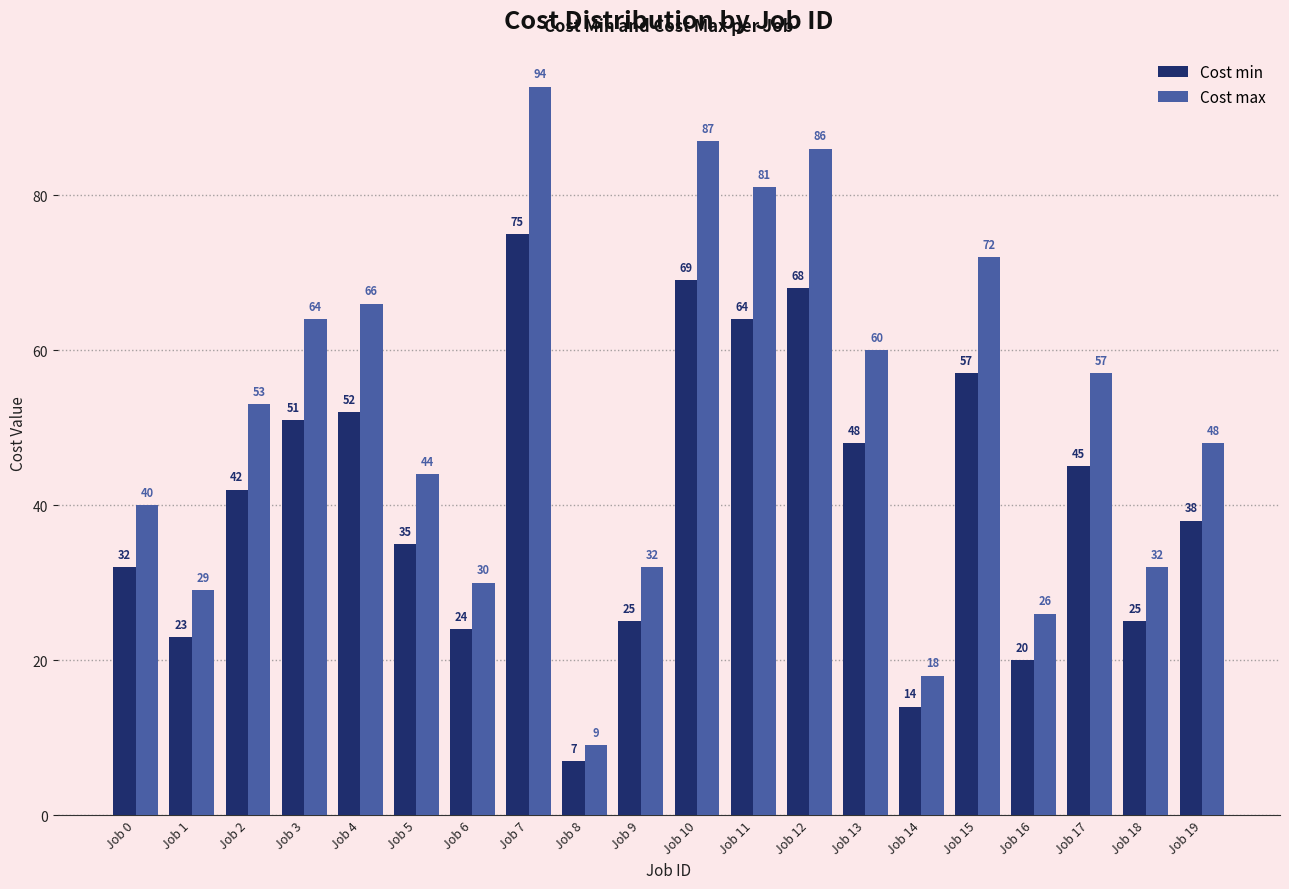

At which category does the chart reach its peak across all series?

Job 7